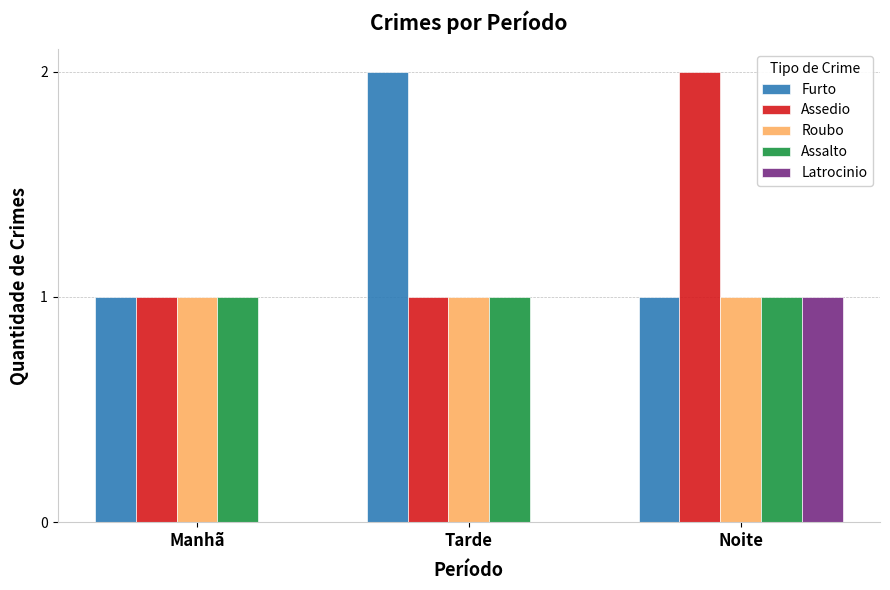

At which category is the sum across all series the highest?

Noite